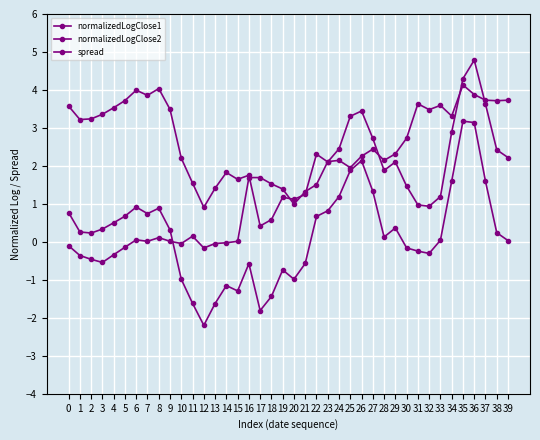

At which category is the sum across all series the highest?

36